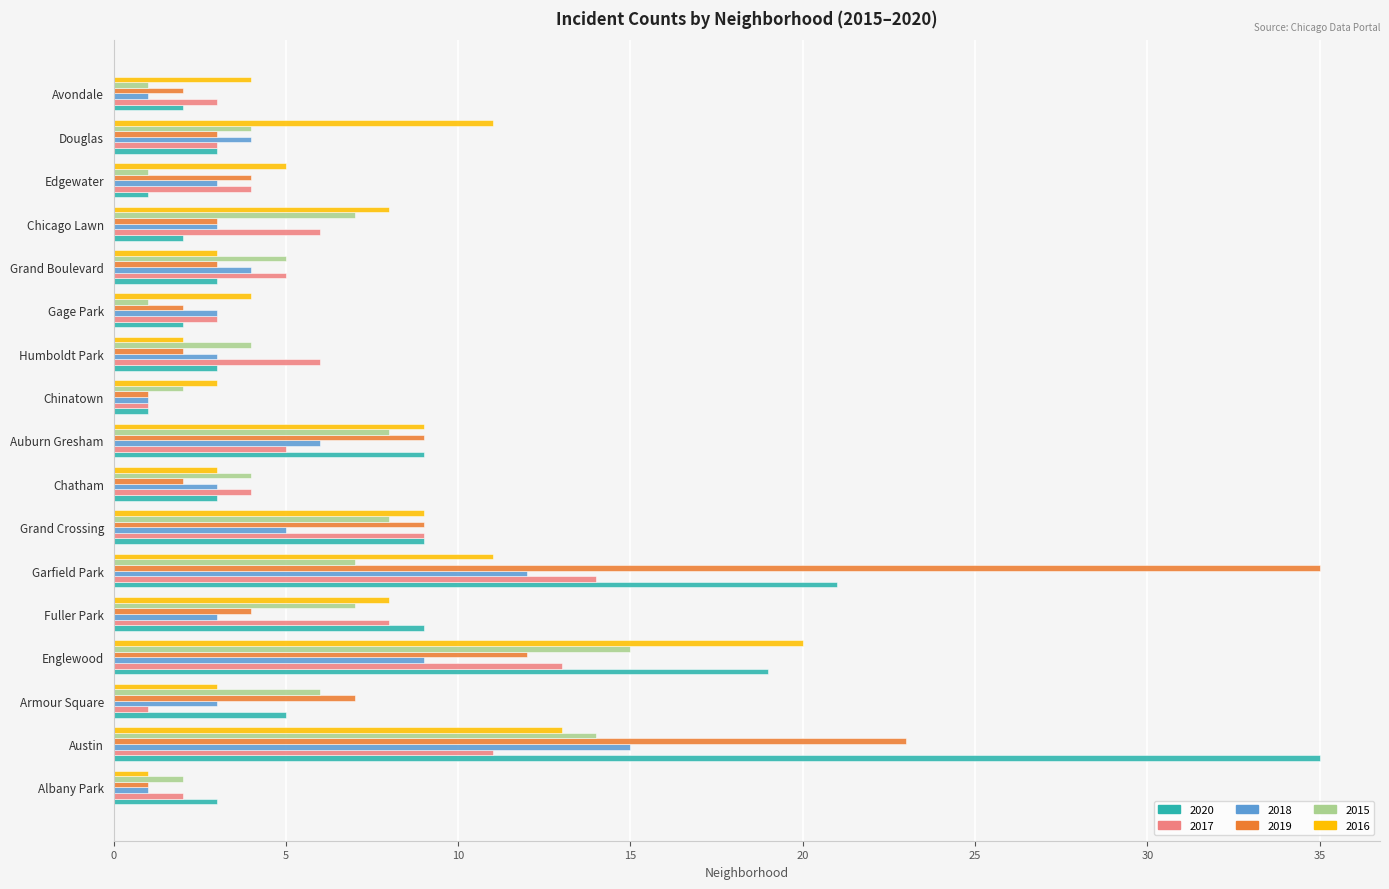

What is the smallest value displayed?

1